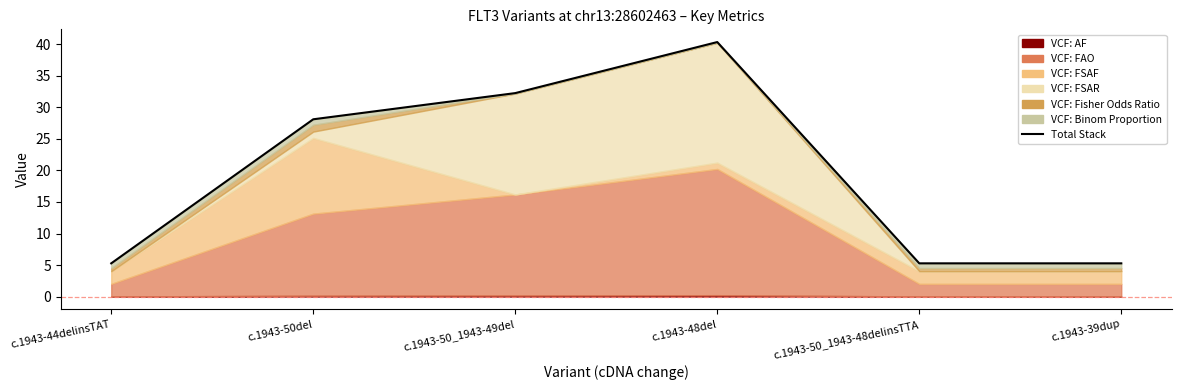

List the labels in order of value, largest first.

c.1943-48del, c.1943-50_1943-49del, c.1943-50del, c.1943-44delinsTAT, c.1943-50_1943-48delinsTTA, c.1943-39dup